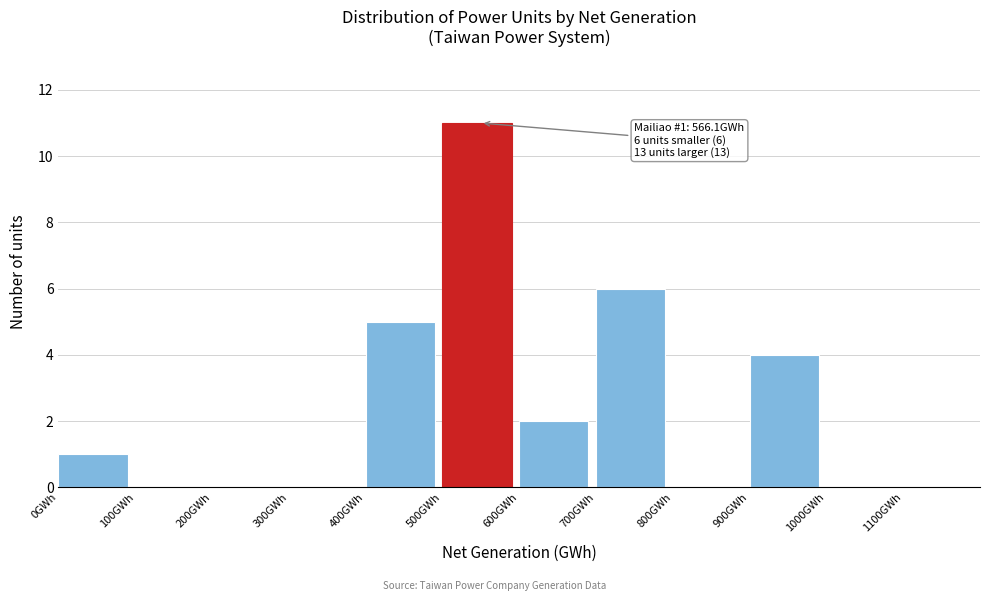

Over which range of the x-axis is the bar tallest?

500 to 600